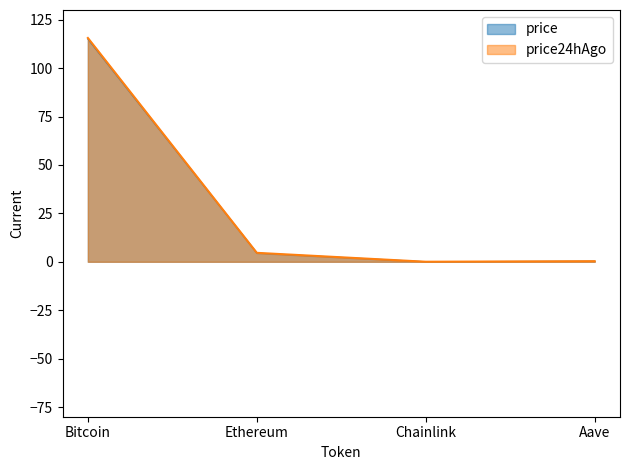

In price24hAgo, how many points are lower than both neighbors (excluding endpoints)?

1